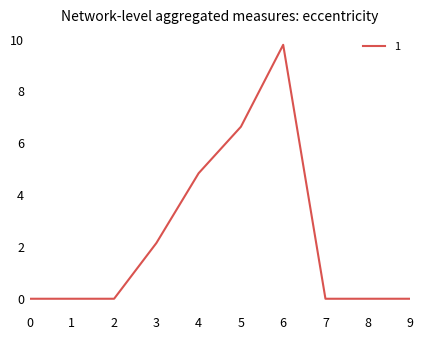

Is it true that the value at 0 is 6.1?

False